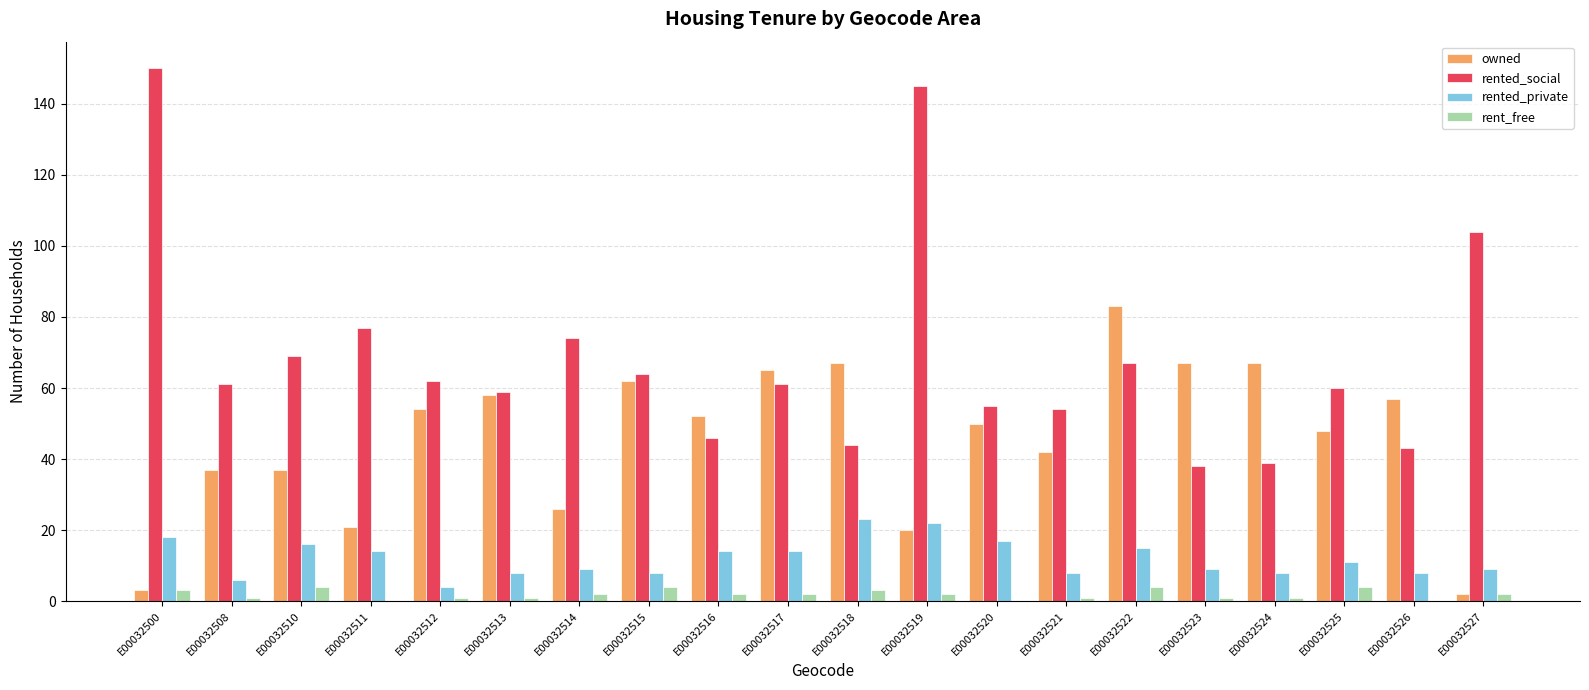

The rent_free series shows 4 at E00032525. True or false?

True